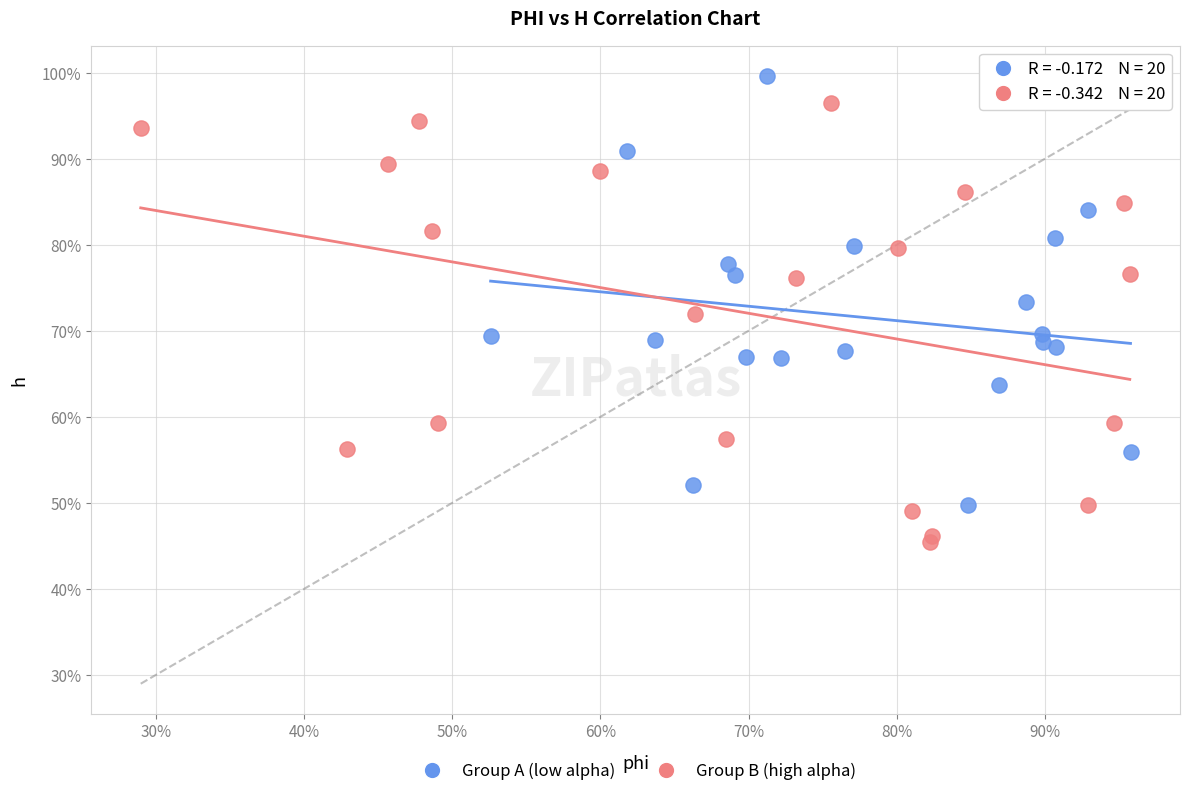

What are all the series names shown in the legend?

Group A (low alpha), Group B (high alpha)